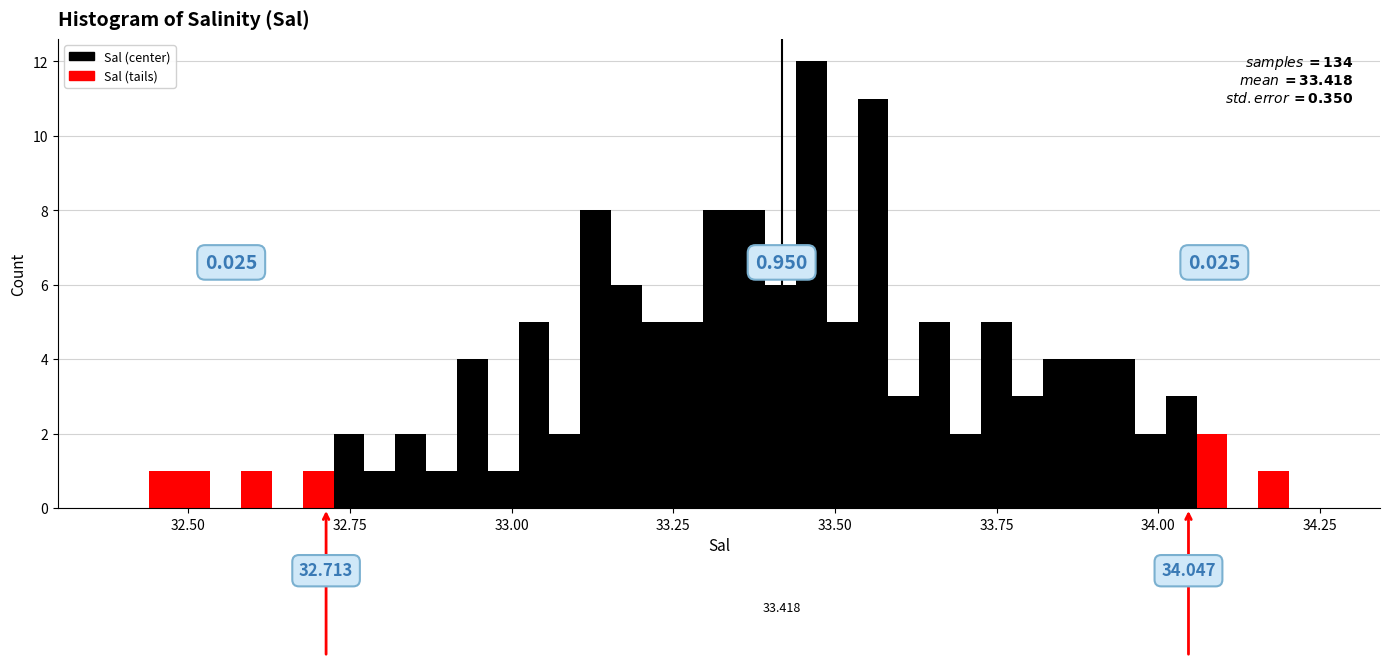

Around what value on the x-axis is the tallest bar? Give the approximate position of its centre, as read against the axis.

33.45